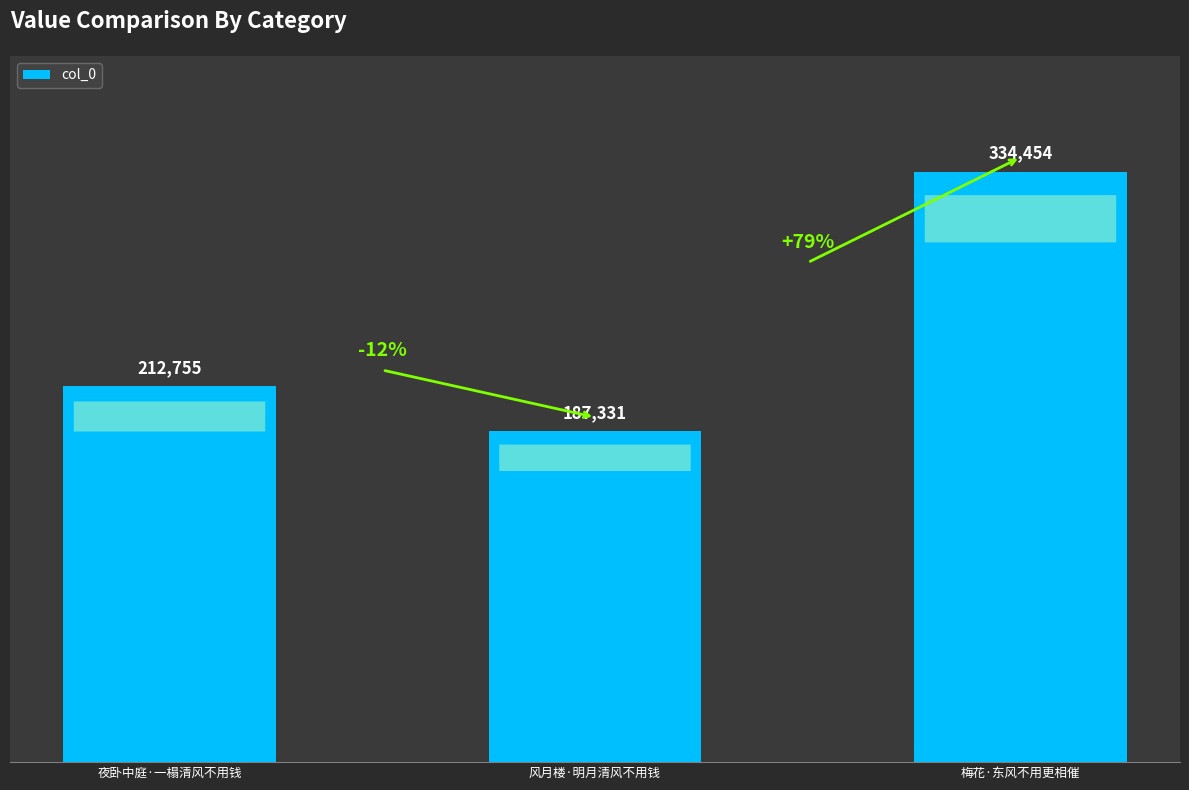

How many categories are shown in the chart?

3